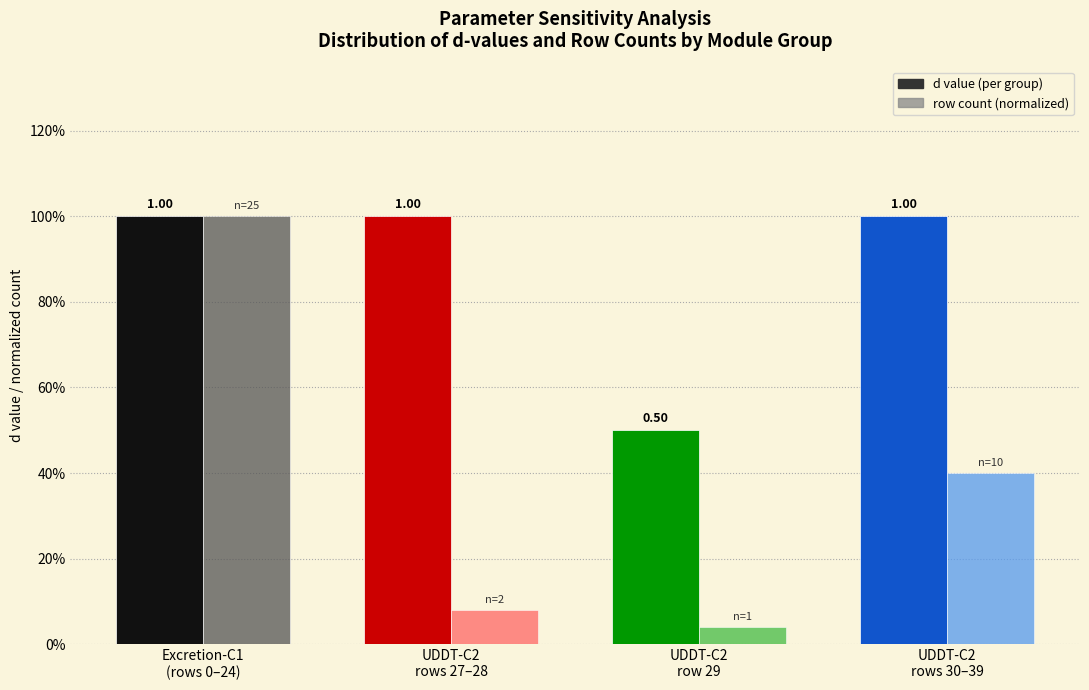

Between Excretion-C1
(rows 0–24) and UDDT-C2
row 29, which is larger?

Excretion-C1
(rows 0–24)